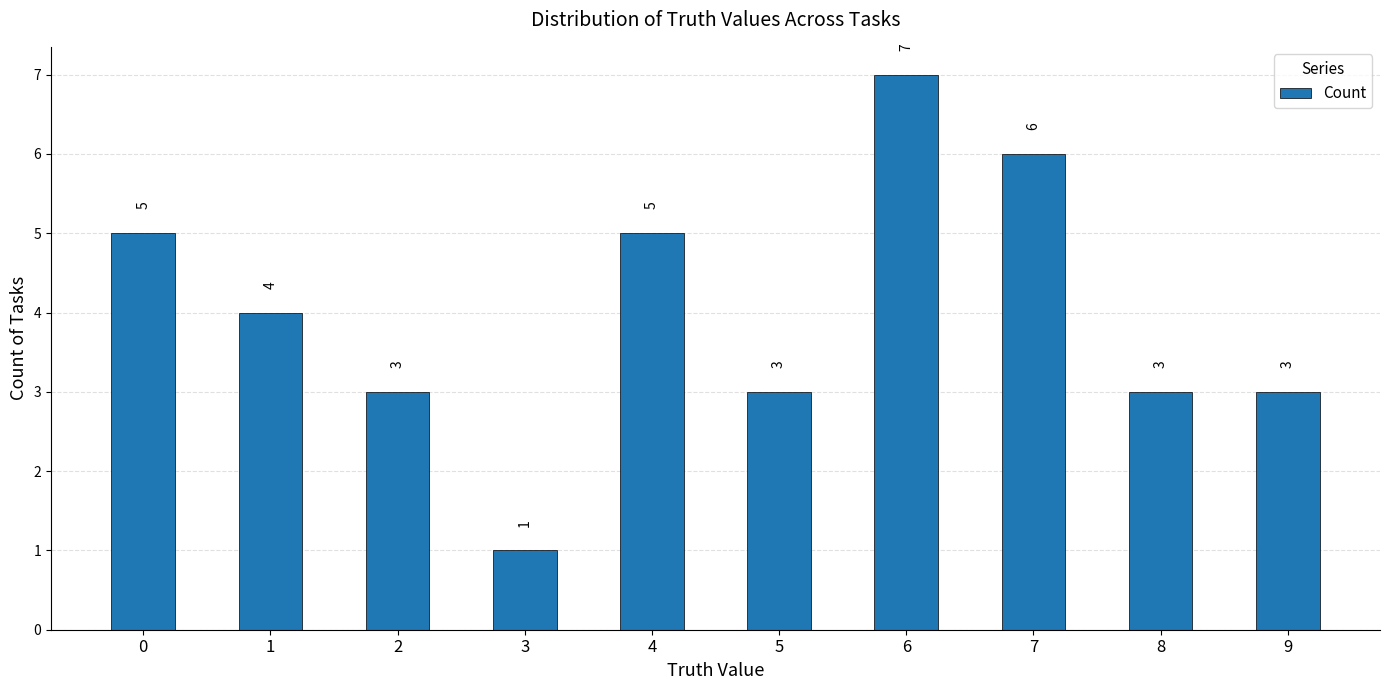

What is the change in value from 7 to 9?

-3